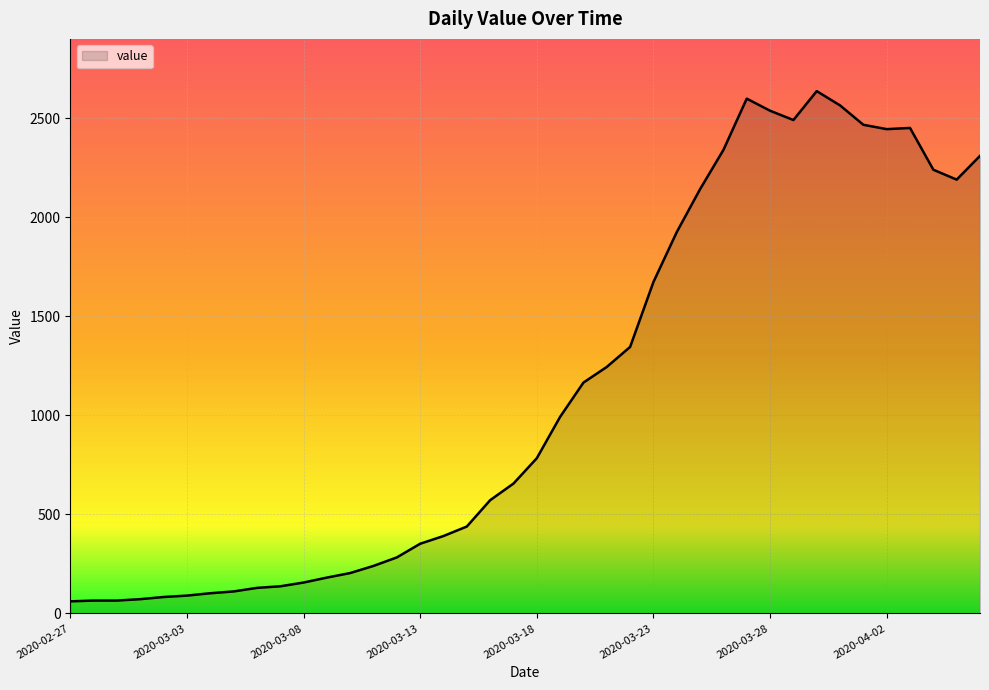

Does the chart have visible grid lines?

Yes